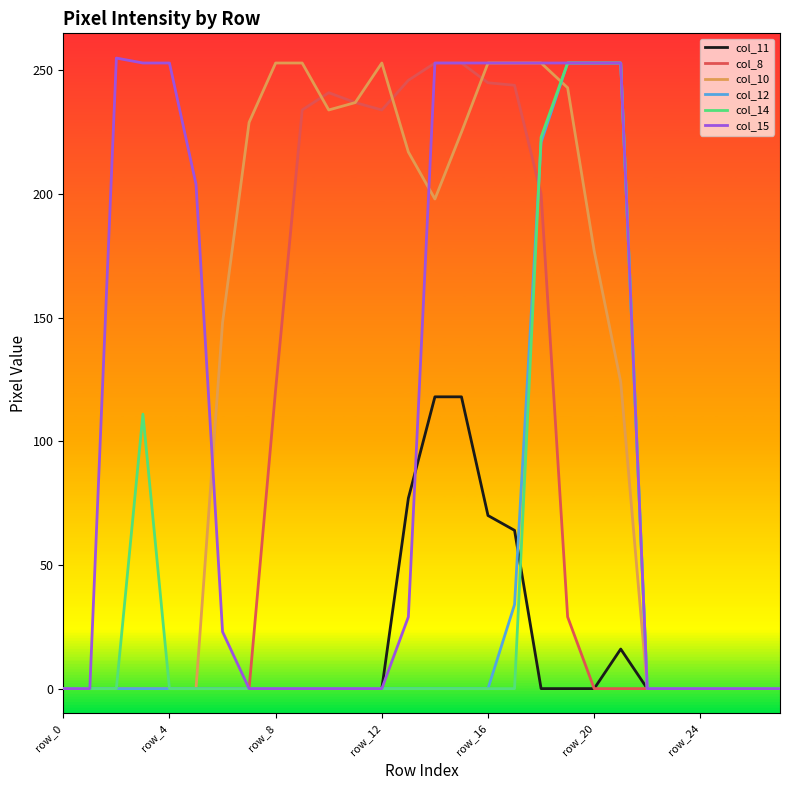

What is the greatest value displayed?

255